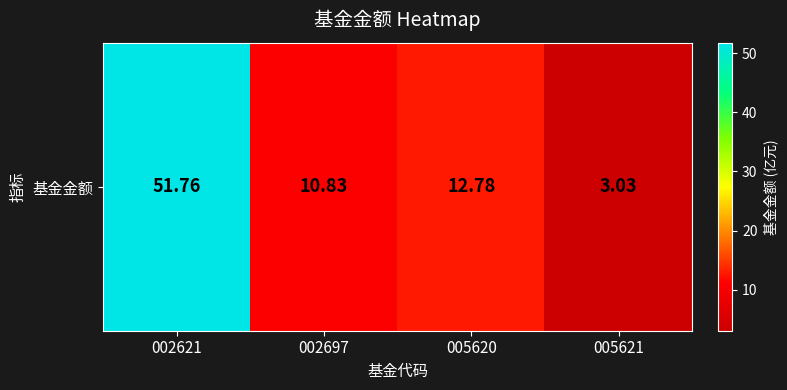

At which label does the data first exceed 12?

002621